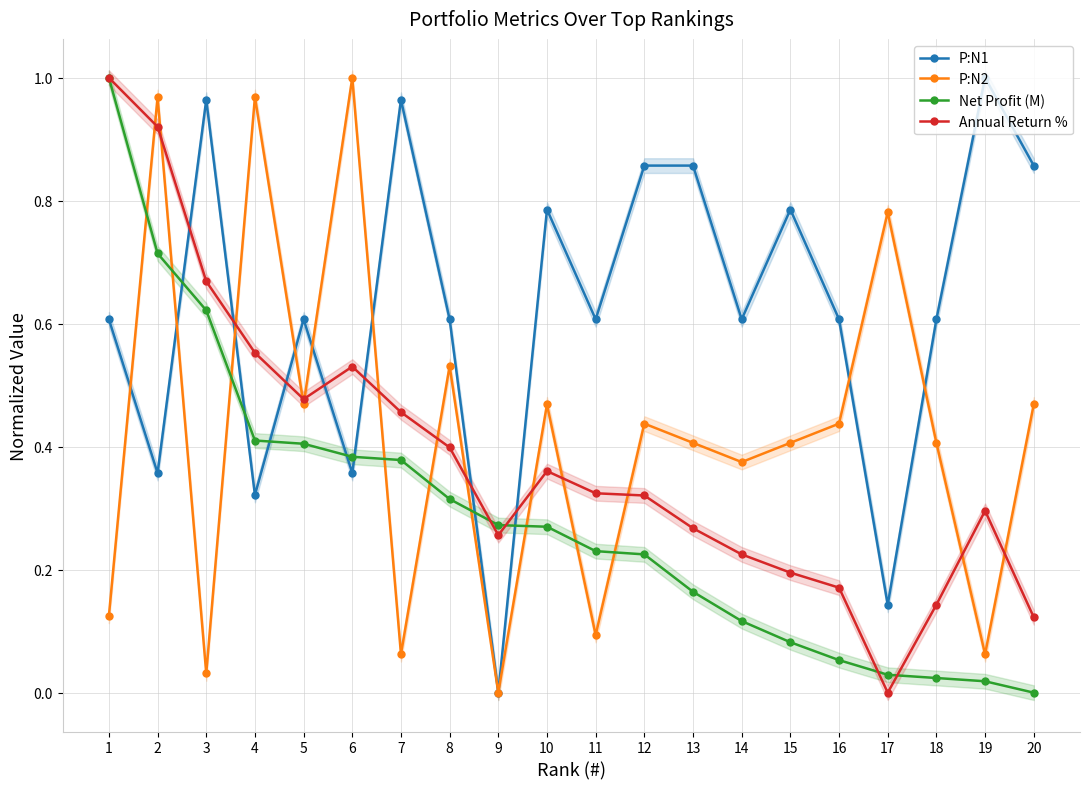

What is the sum of all Net Profit (M) values?

5.7